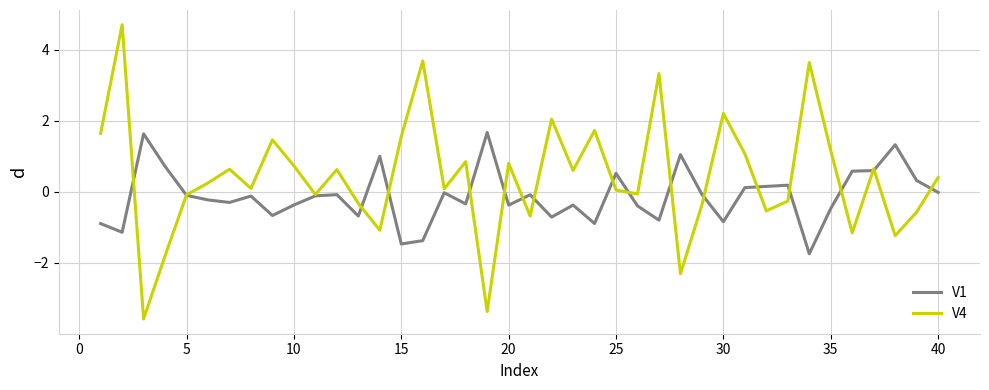

Which series ends up on top after the final intersection of V1 and V4?

V4